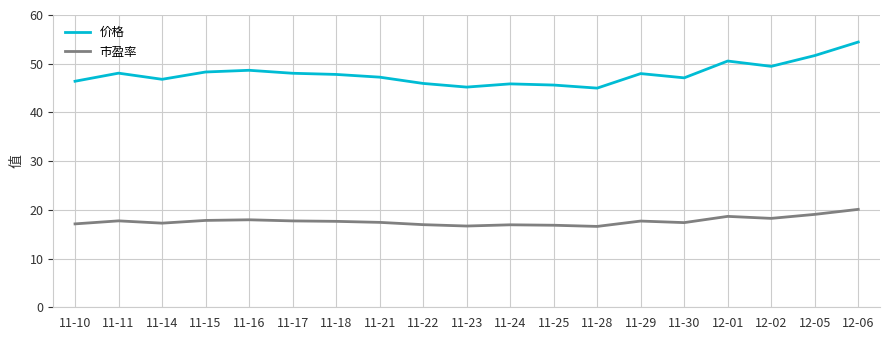

How many lines are shown in the chart?

2